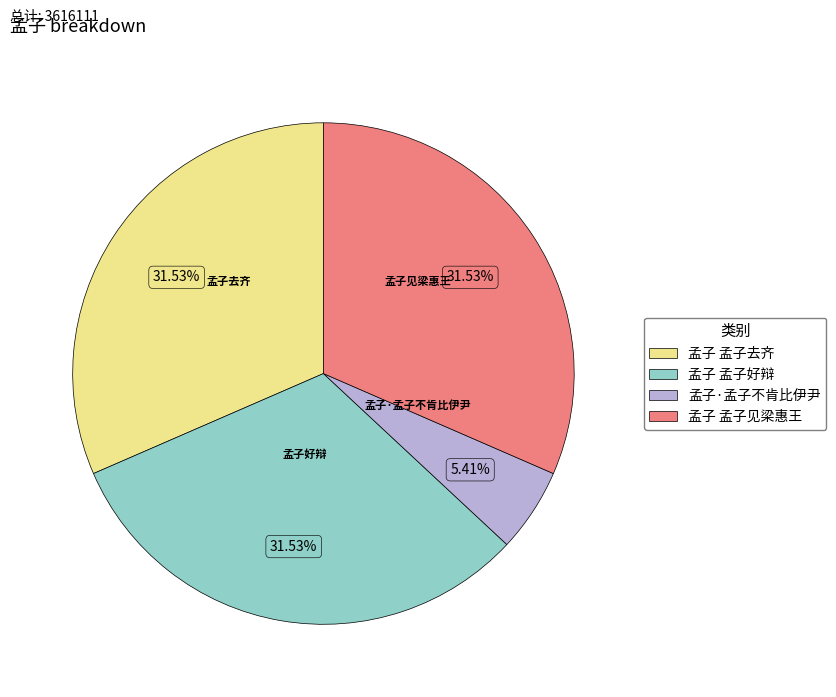

How many slices are in this pie chart?

4